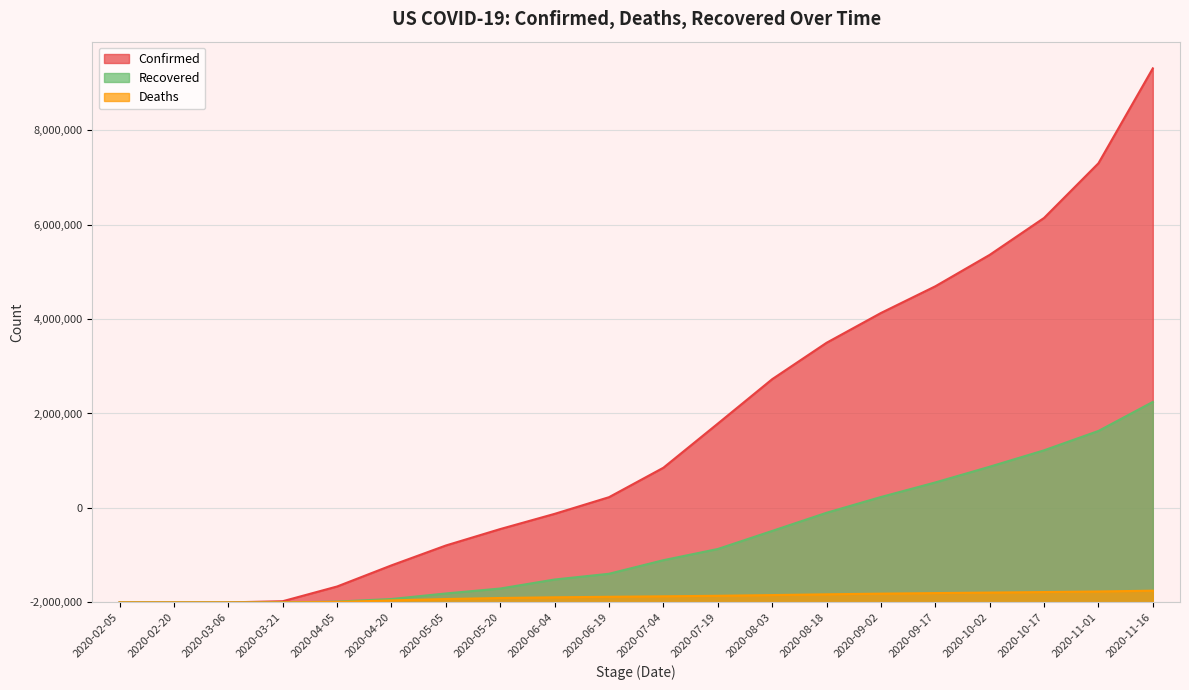

Rank the series at 2020-02-05 from lowest to highest value.

Deaths, Recovered, Confirmed